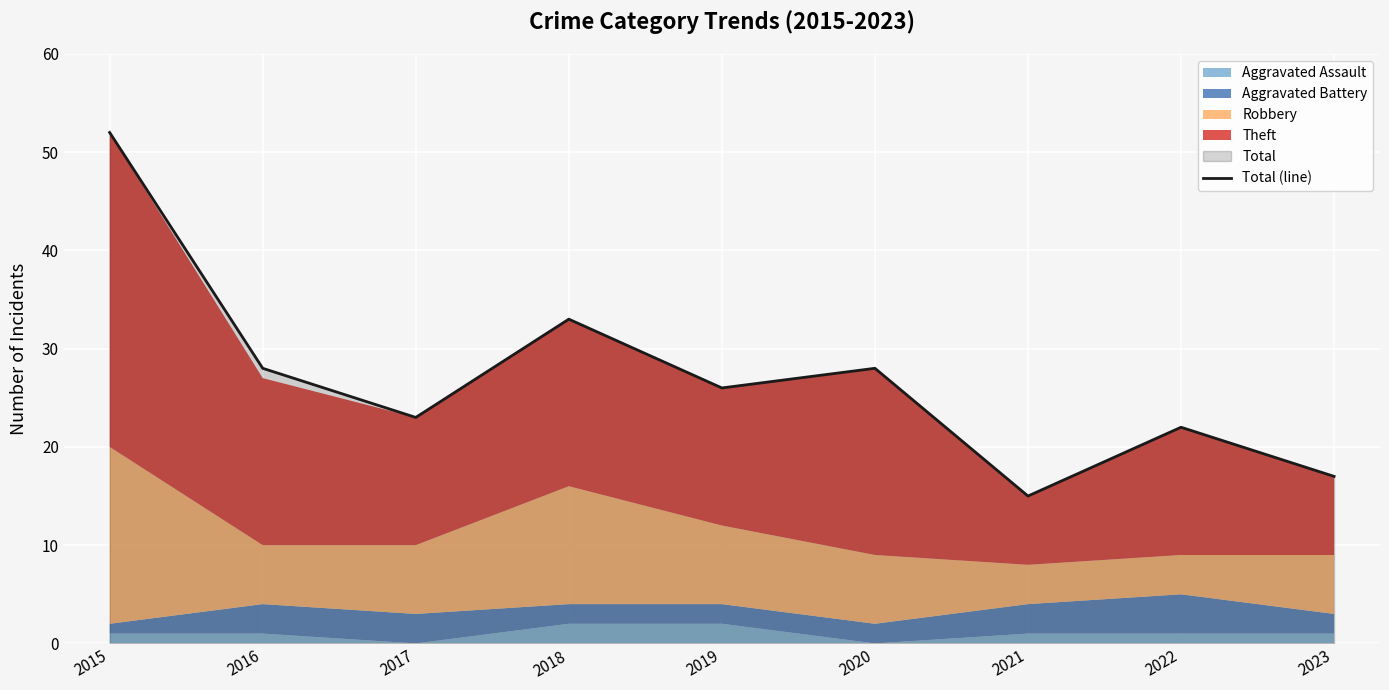

The chart shows a value of 15 at 2020. True or false?

False